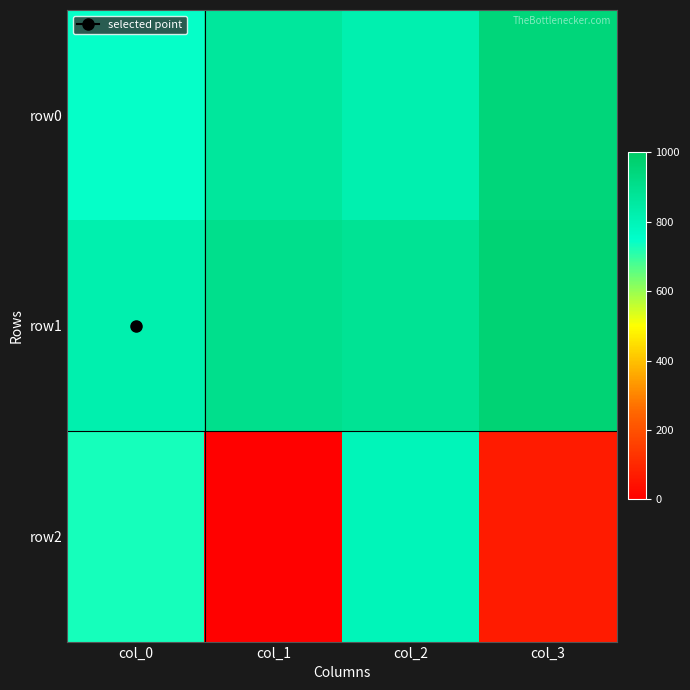

What is the minimum value shown in the chart?

5